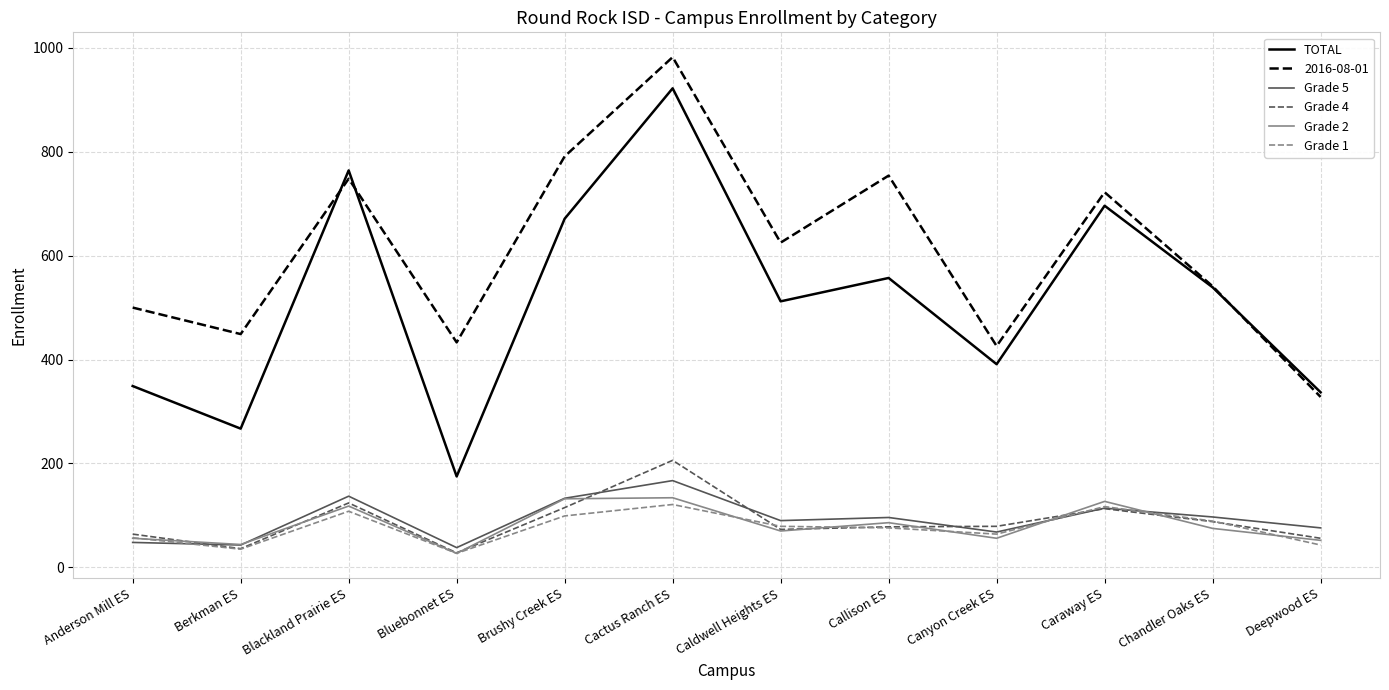

What is the spread (max minus min) of values at Caraway ES?

609